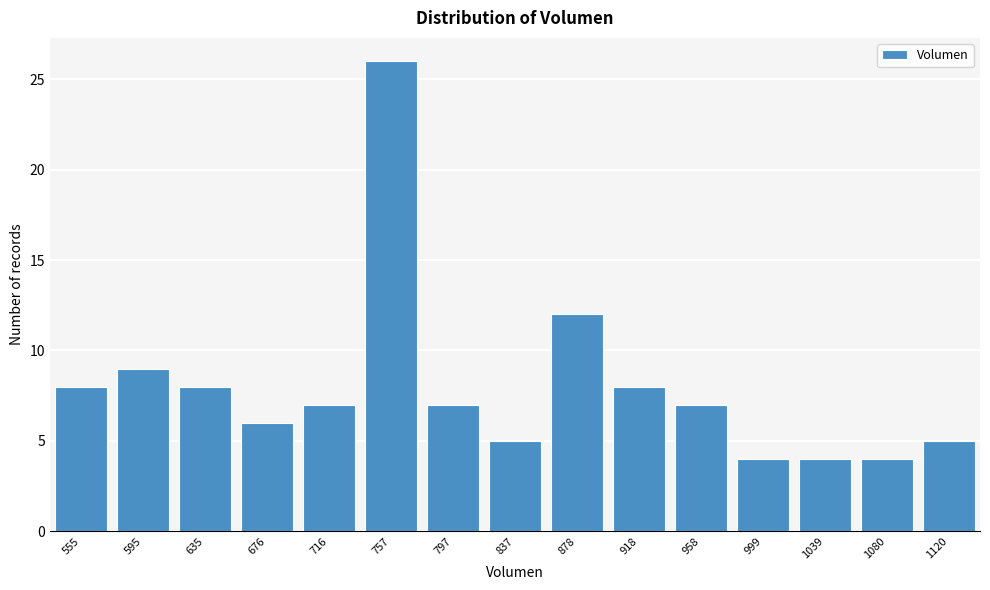

Reading right to left, what are all the values shown in this chart?

5	4	4	4	7	8	12	5	7	26	7	6	8	9	8